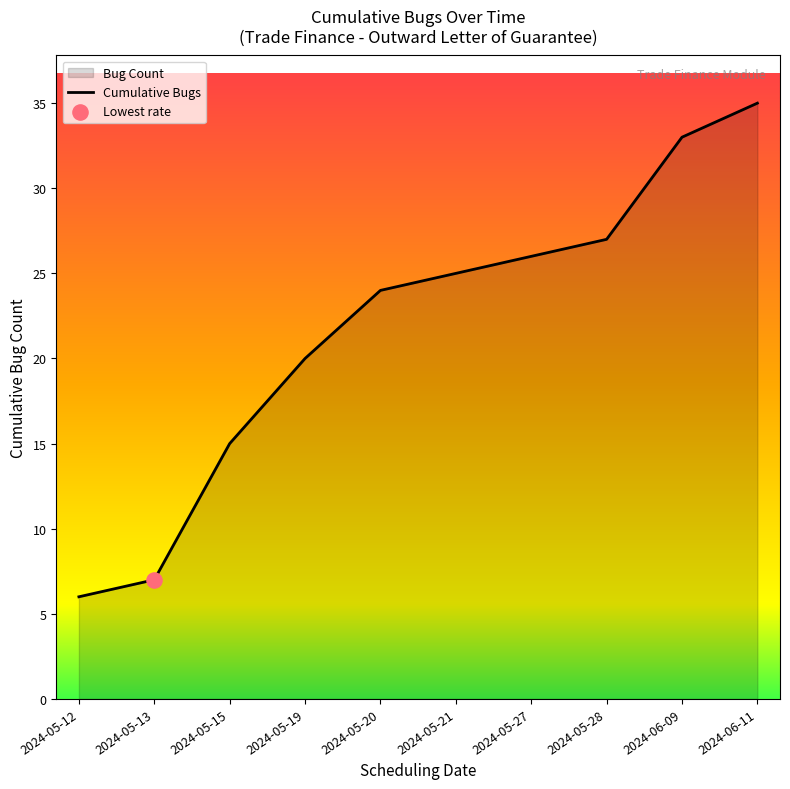

Approximately how many times larger is the value at 2024-05-20 compared to 2024-05-27?

0.9